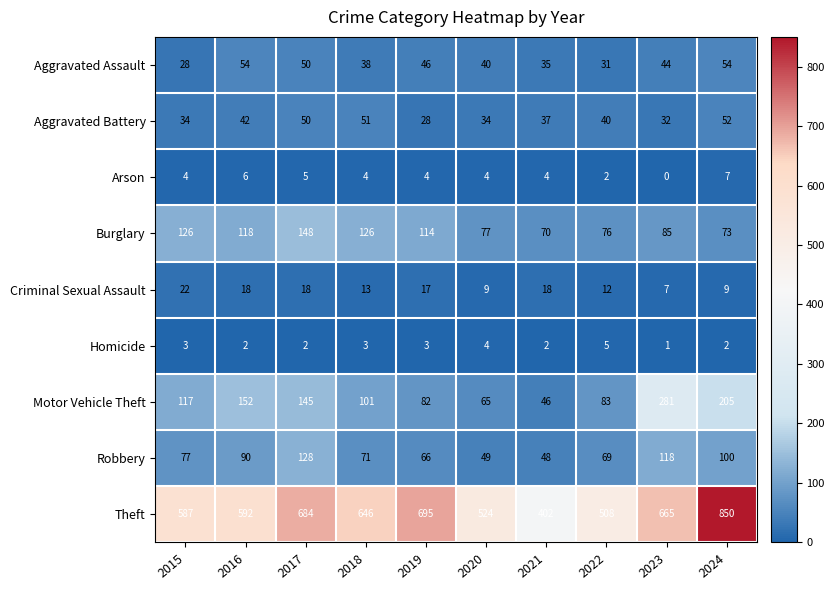

At which label is Aggravated Battery closest to 40?

2022